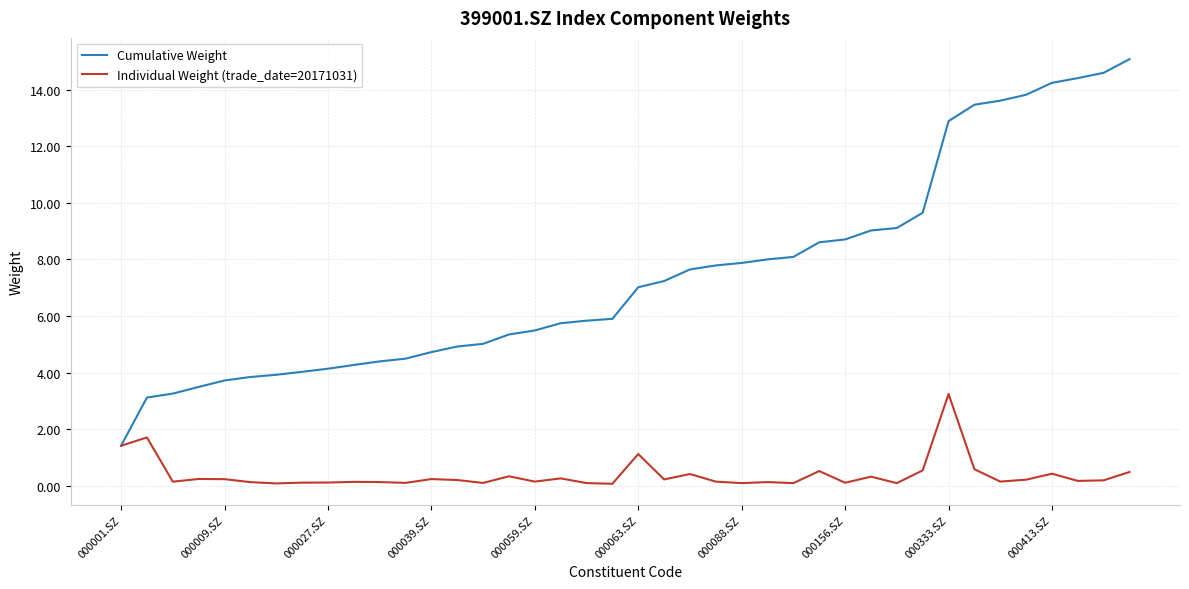

What is the difference between the maximum and second lowest values in the Individual Weight (trade_date=20171031) series?

3.2